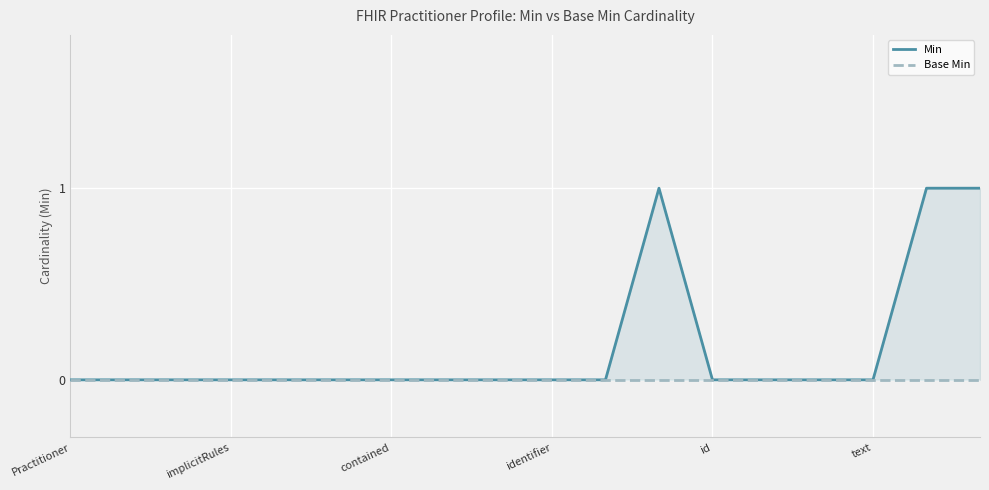

True or false: Min and Base Min cross at least once.

False